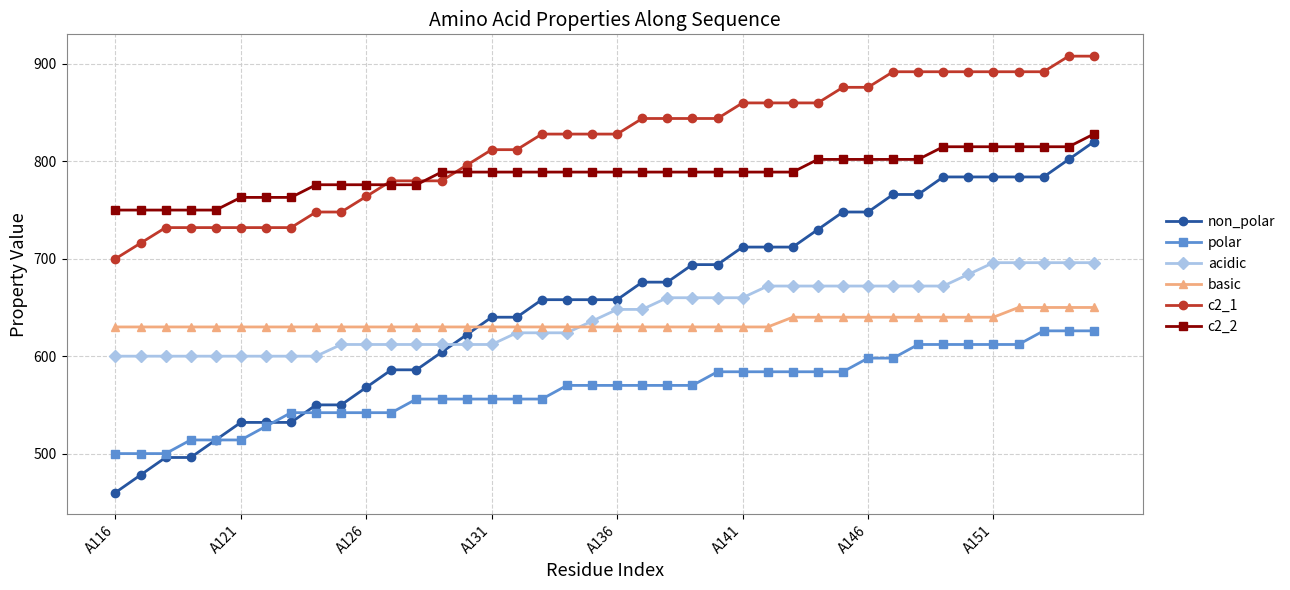

What is the highest value of the polar series?

626